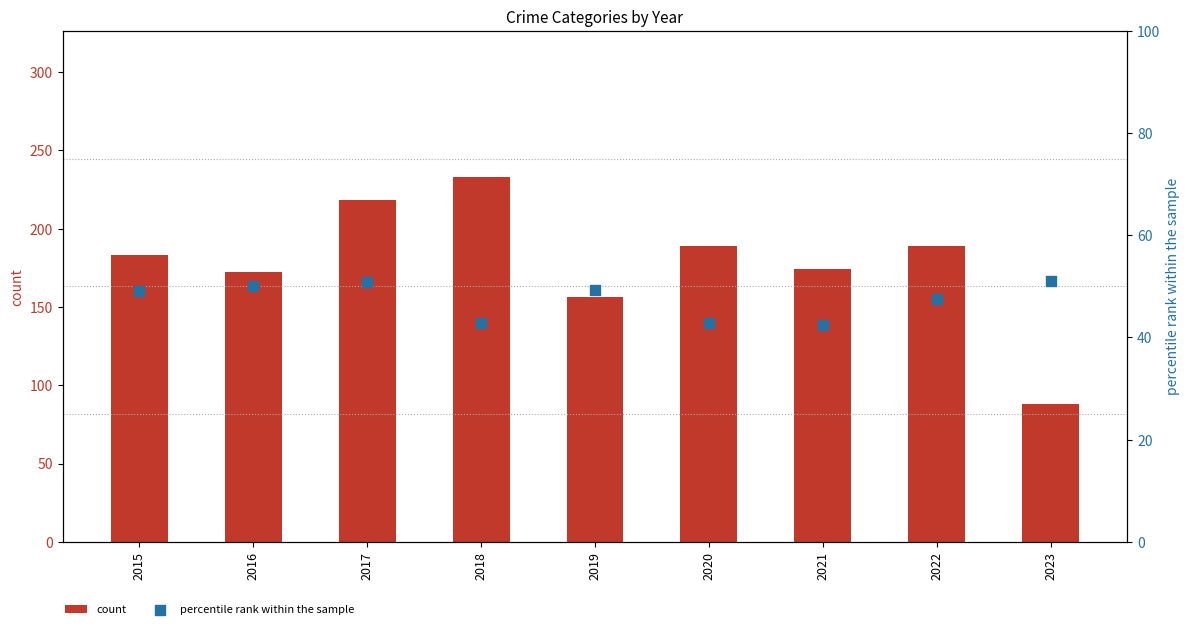

Which series reaches the maximum Y coordinate?

count